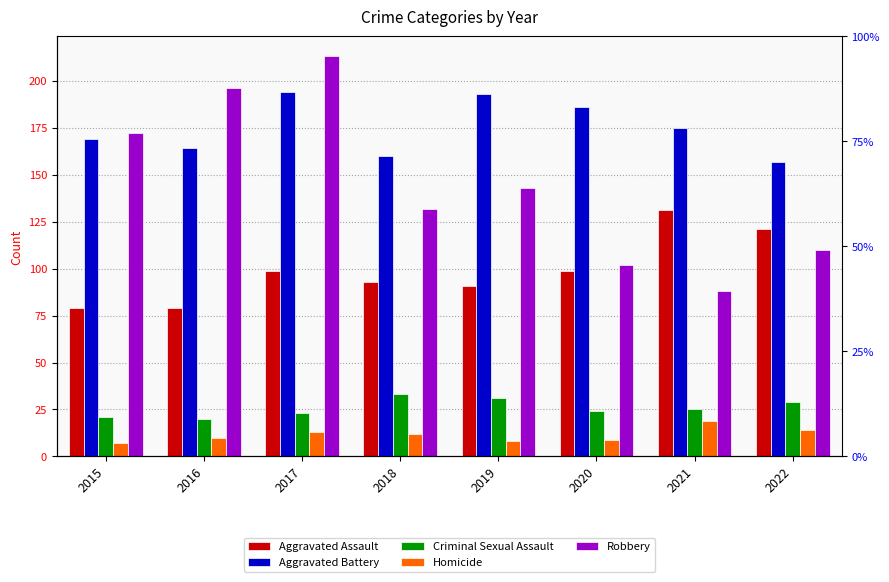

What are all the series names shown in the legend?

Aggravated Assault, Aggravated Battery, Criminal Sexual Assault, Homicide, Robbery